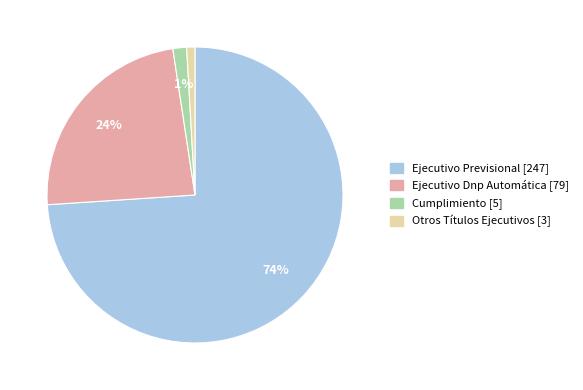

What is the ratio of the value at Ejecutivo Previsional to the value at Ejecutivo Dnp Automática?

3.1